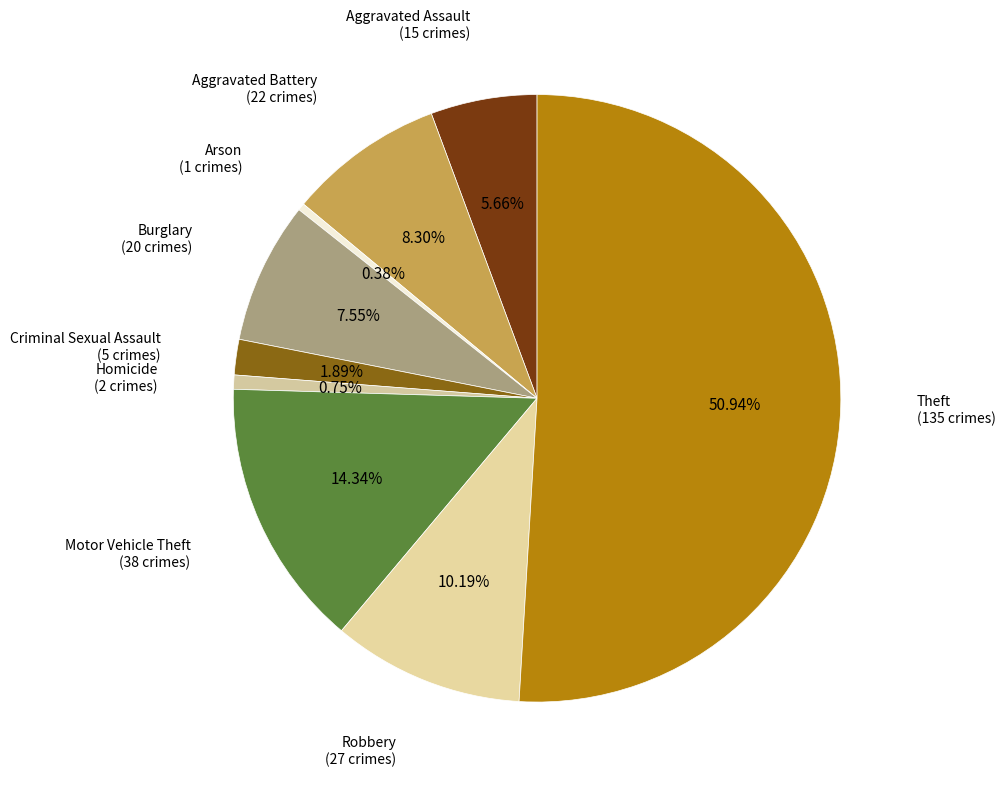

How many slices are in this pie chart?

9